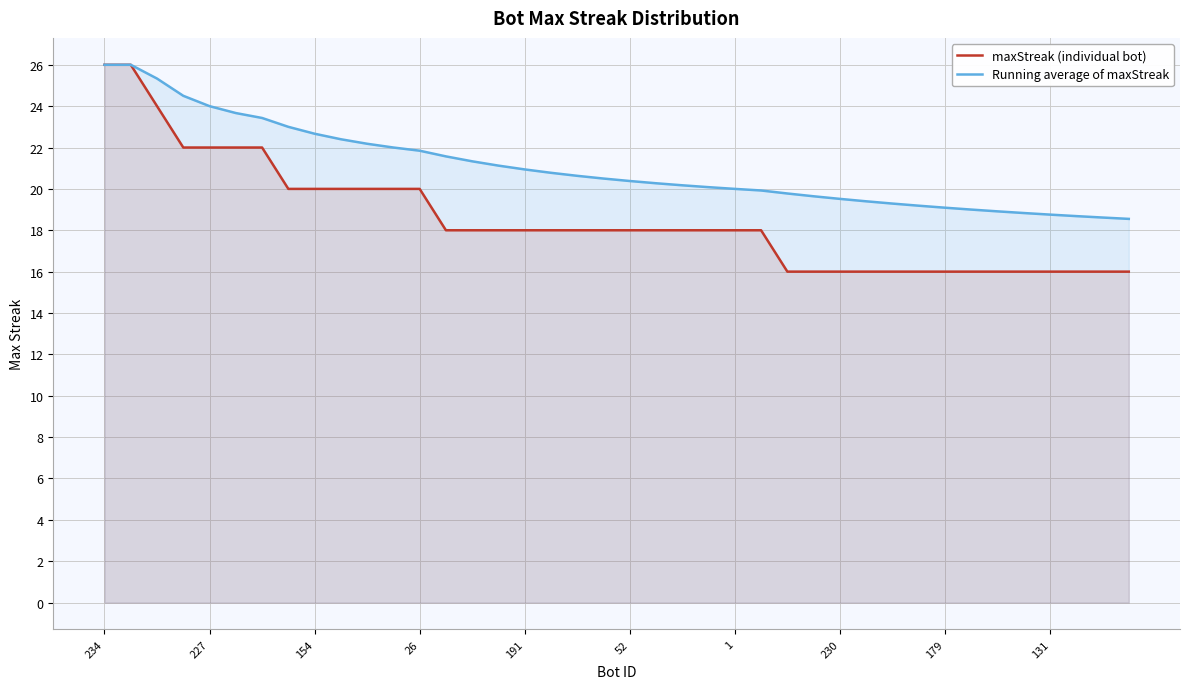

Which series has the widest spread of values?

maxStreak (individual bot)